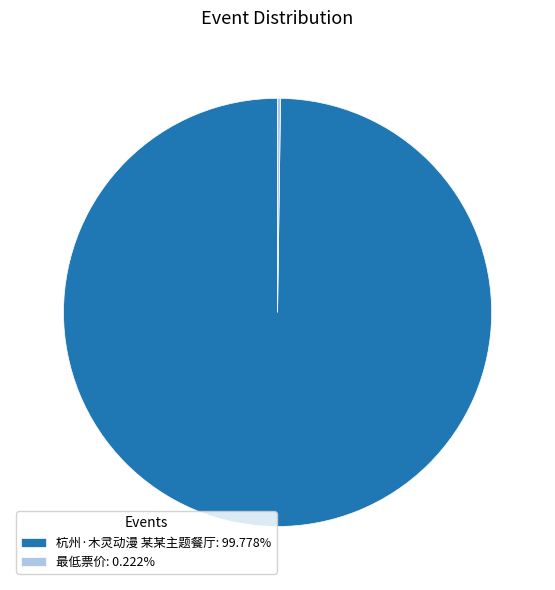

Is there a majority slice in this chart?

Yes